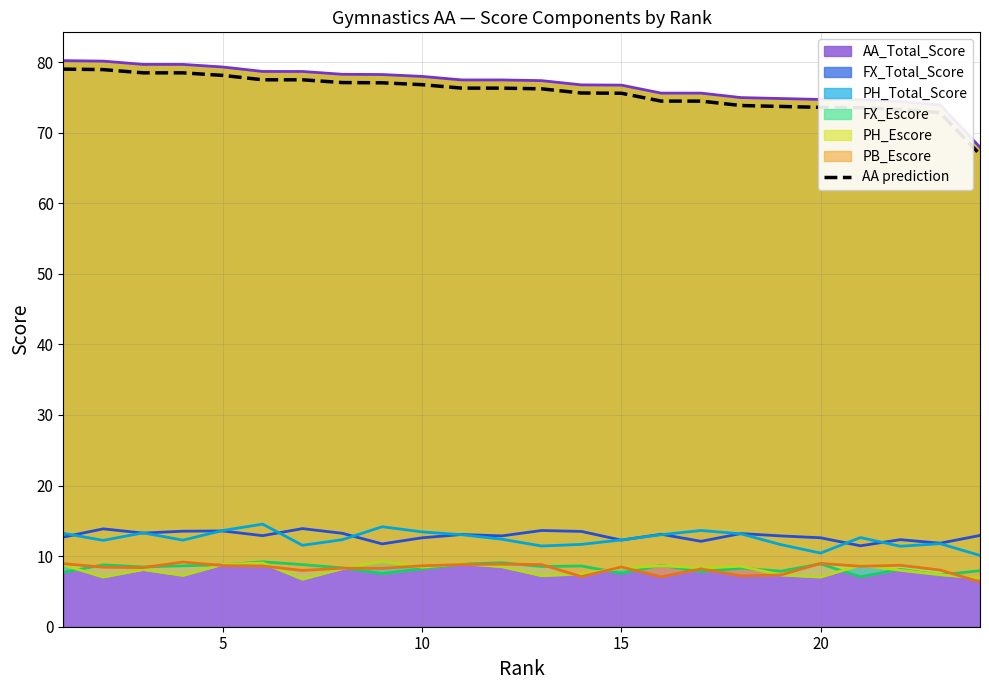

What is the difference between the maximum and minimum values?

12.1